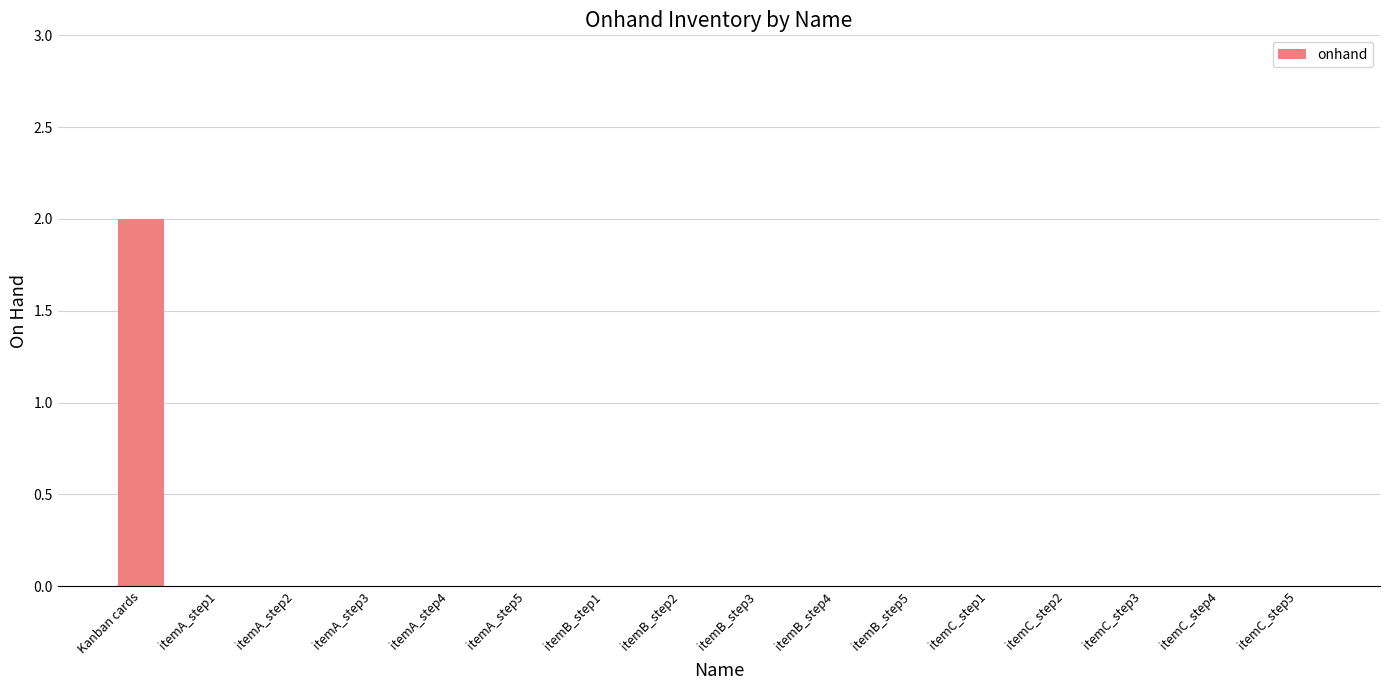

True or false: the data shows 0 at itemA_step4.

True